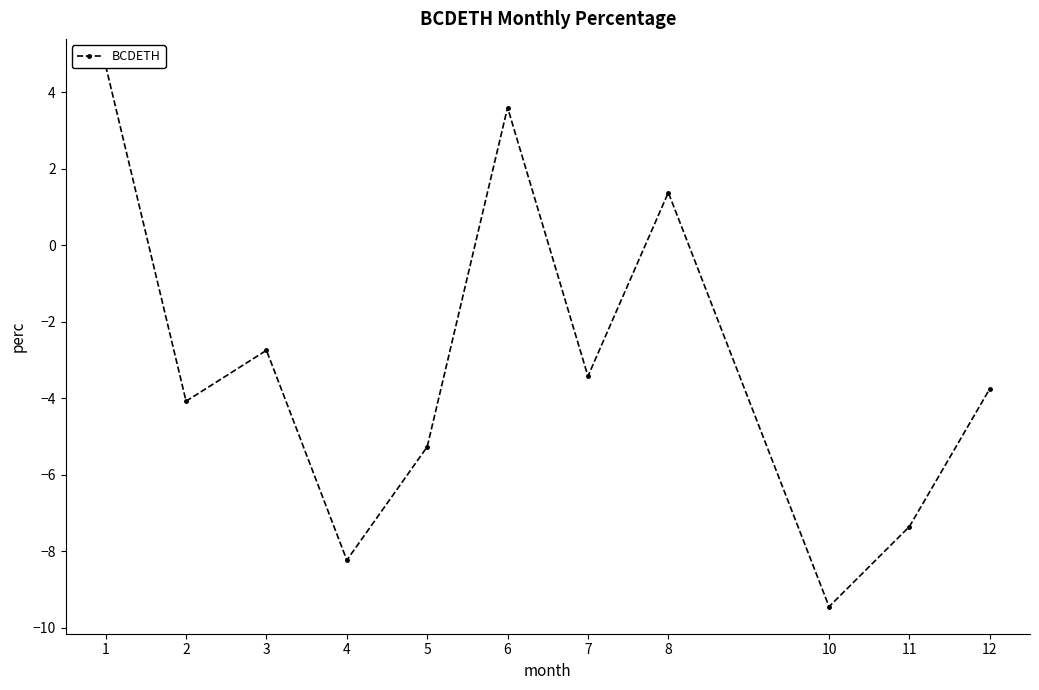

What is the change in value from 2 to 5?

-1.2